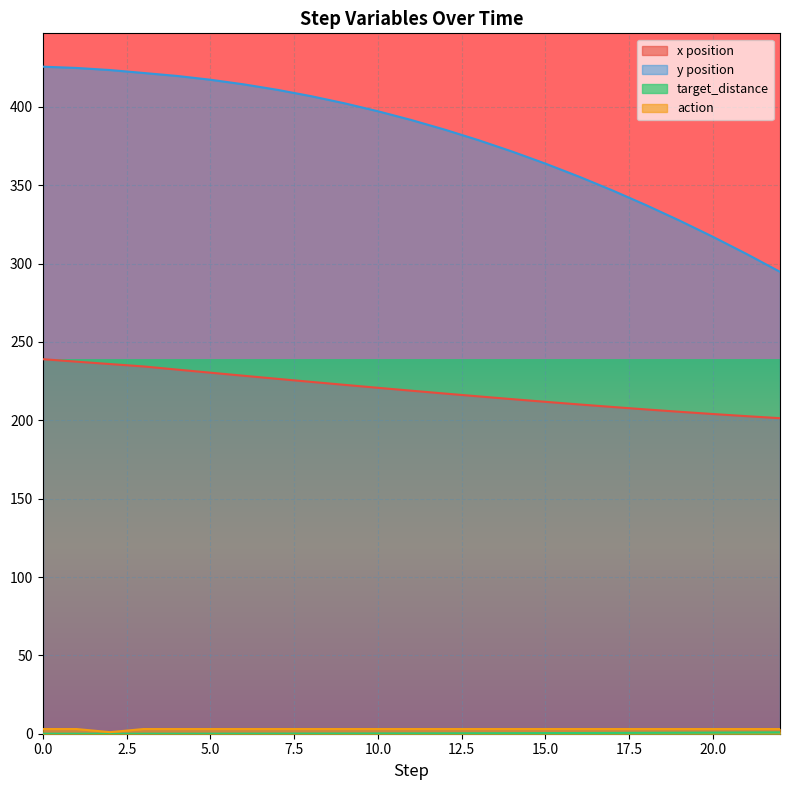

Read the x value at 4.

232.4